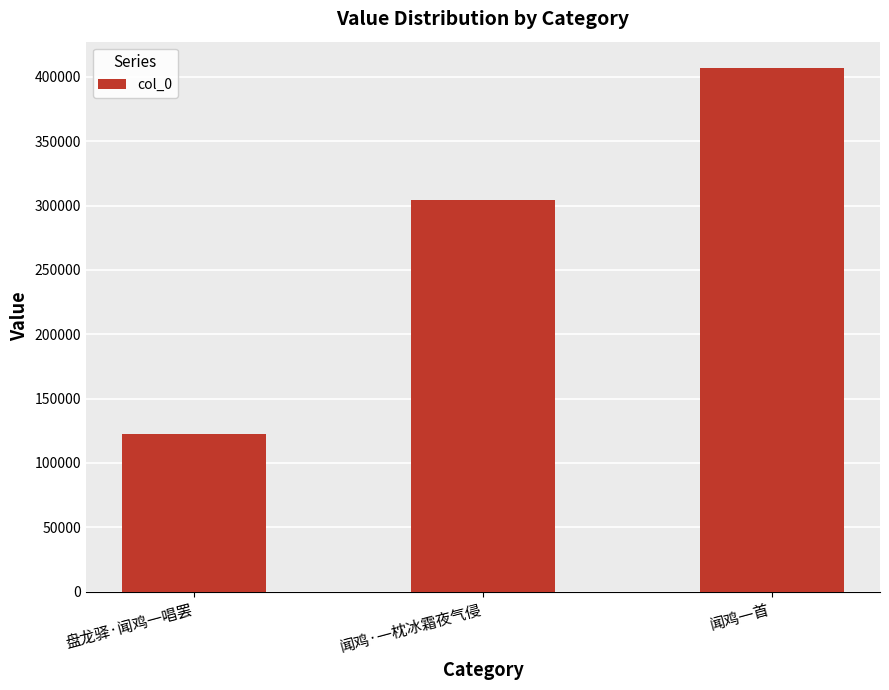

How many data points does each series have?

3